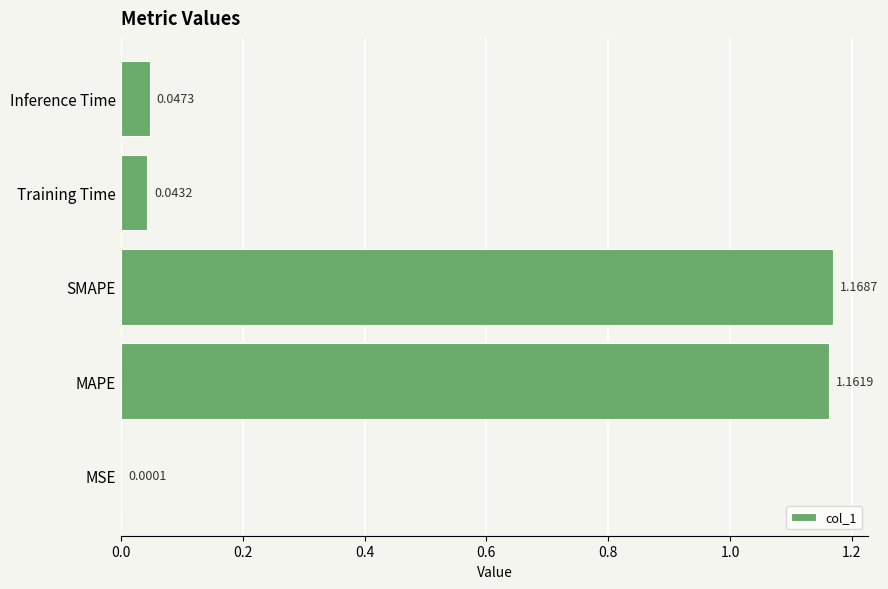

What is the change in value from MSE to SMAPE?

+1.2